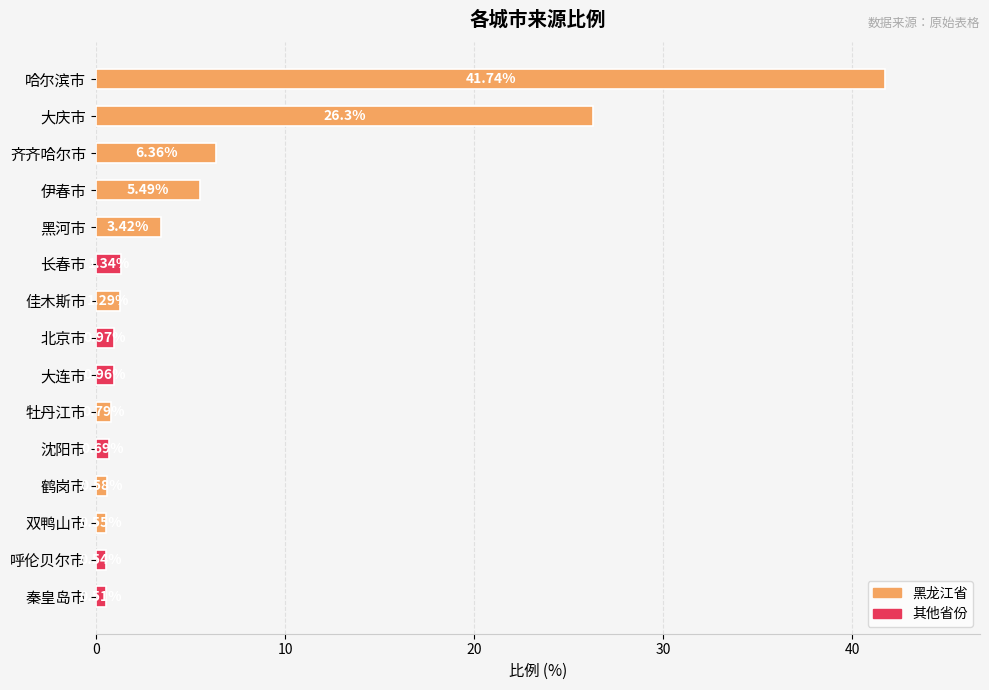

Rank the categories by value from lowest to highest.

秦皇岛市, 呼伦贝尔市, 双鸭山市, 鹤岗市, 沈阳市, 牡丹江市, 大连市, 北京市, 佳木斯市, 长春市, 黑河市, 伊春市, 齐齐哈尔市, 大庆市, 哈尔滨市